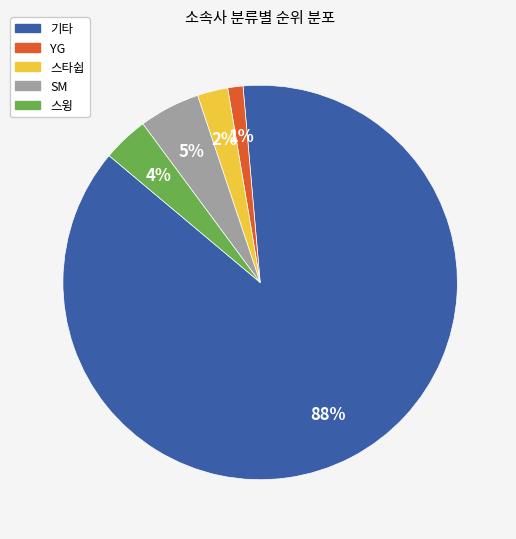

Rank the categories by value from highest to lowest.

기타, SM, 스윙, 스타쉽, YG